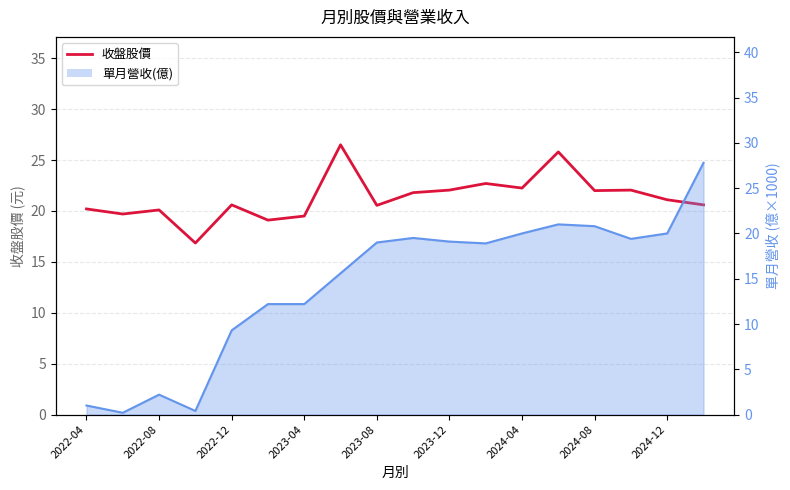

What is the difference between the maximum and second lowest values?

7.4